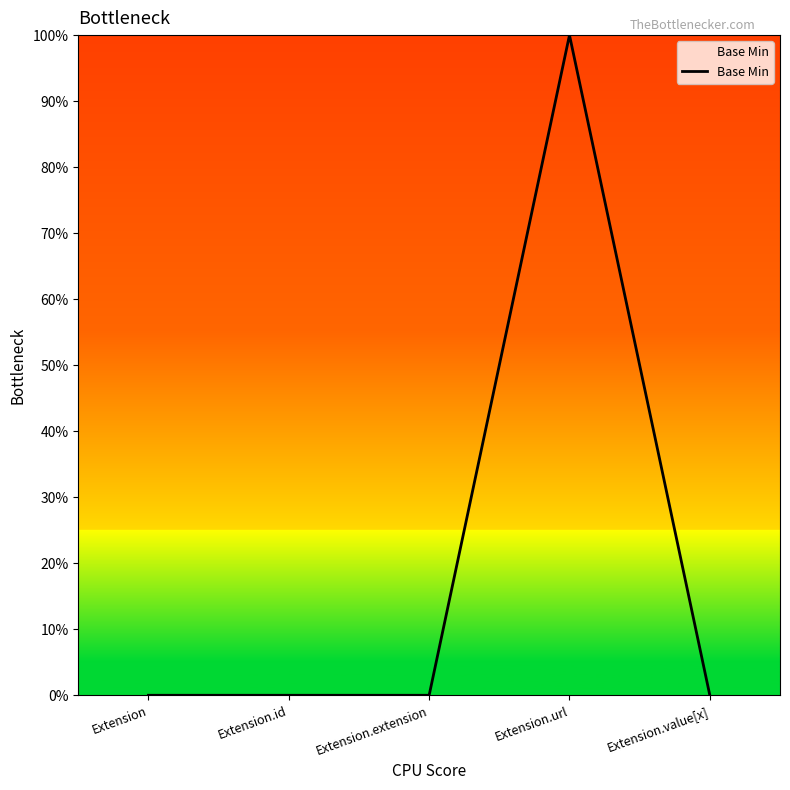

Which has a higher value, Extension.value[x] or Extension.url?

Extension.url